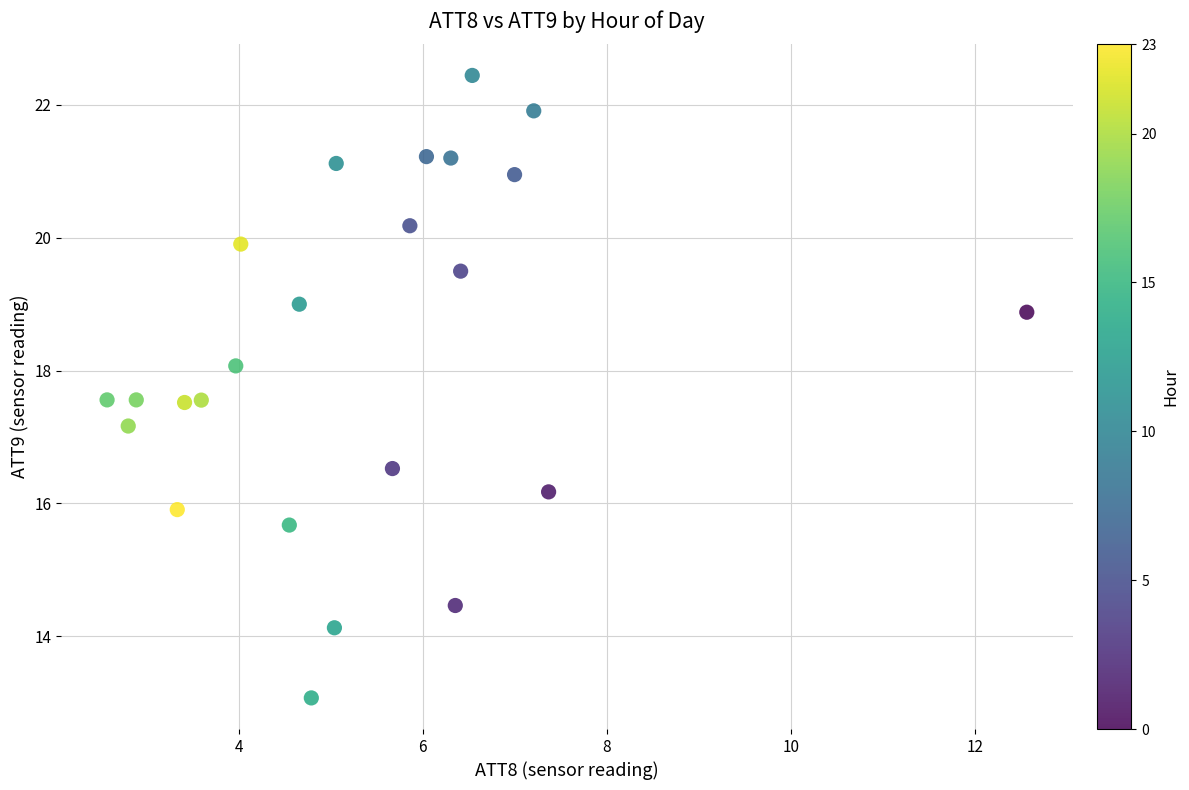

What is the range of Y values (max minus min)?

9.4